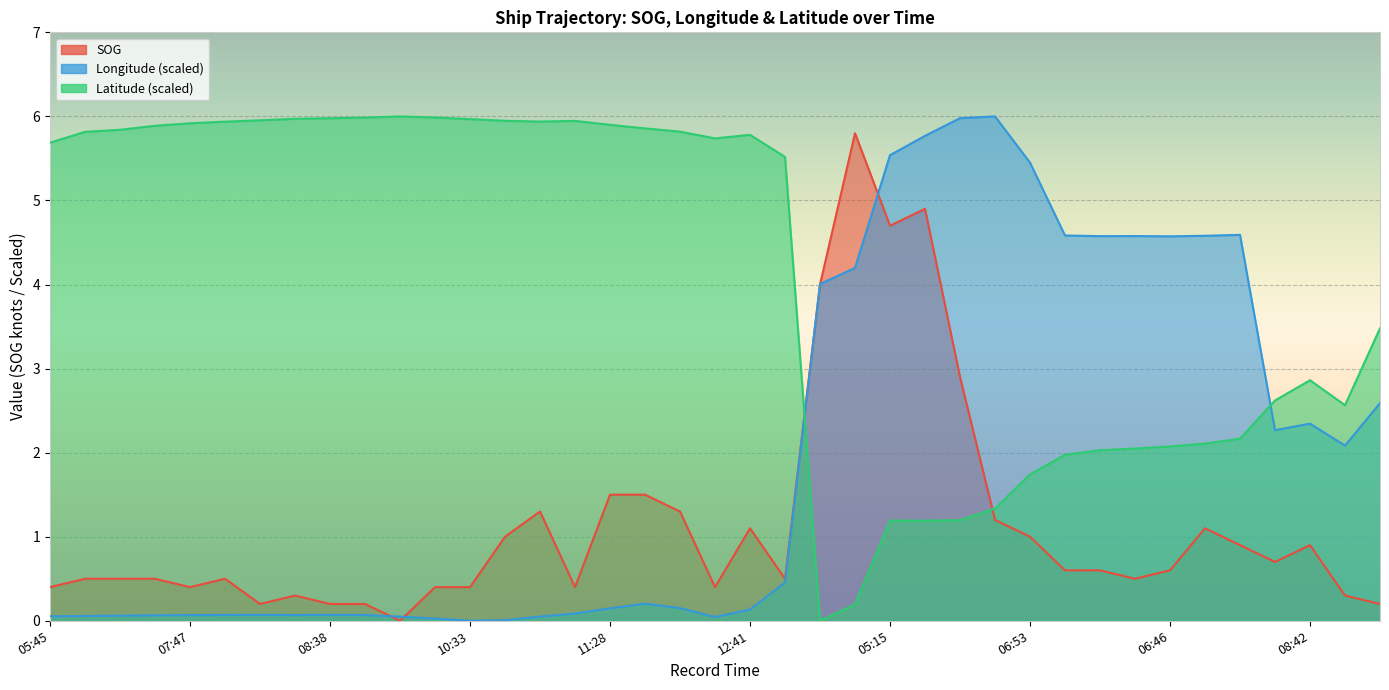

What is the sum of the Longitude values at 06:53 and 07:47?

5.5